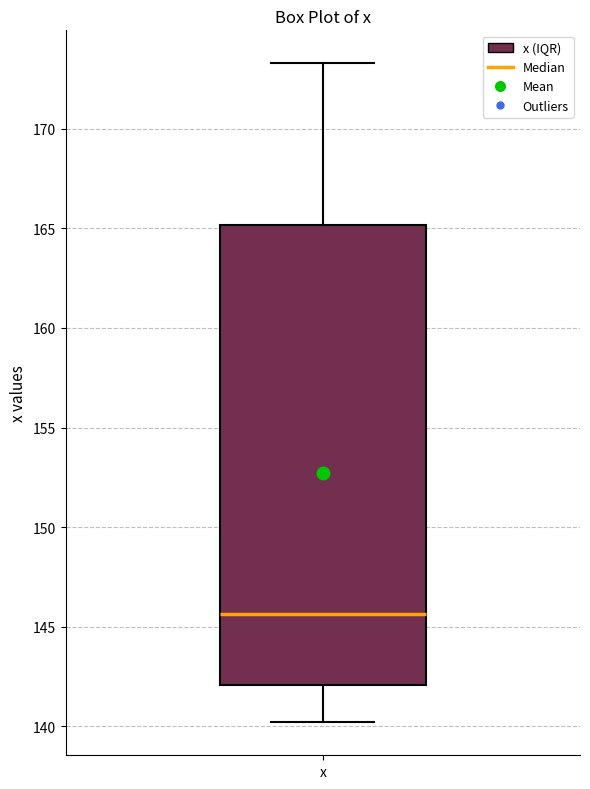

Transcribe this box plot: give where the median line is, the range the box spans, and where the two whiskers end, as read against the y-axis. The values are not printed on the chart, so give them approximately, as read against the axis.

median 145.5, box 142.0 to 165.0, whiskers 140.0 to 173.5